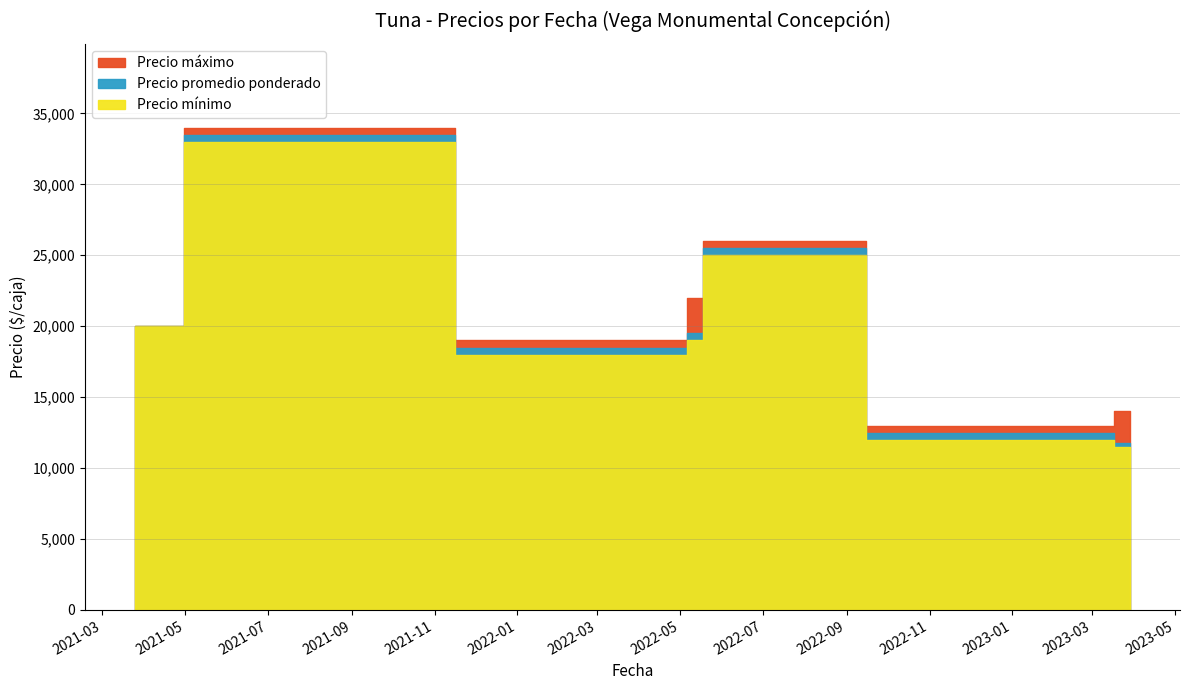

True or false: Precio promedio ponderado and Precio mínimo cross at least once.

False